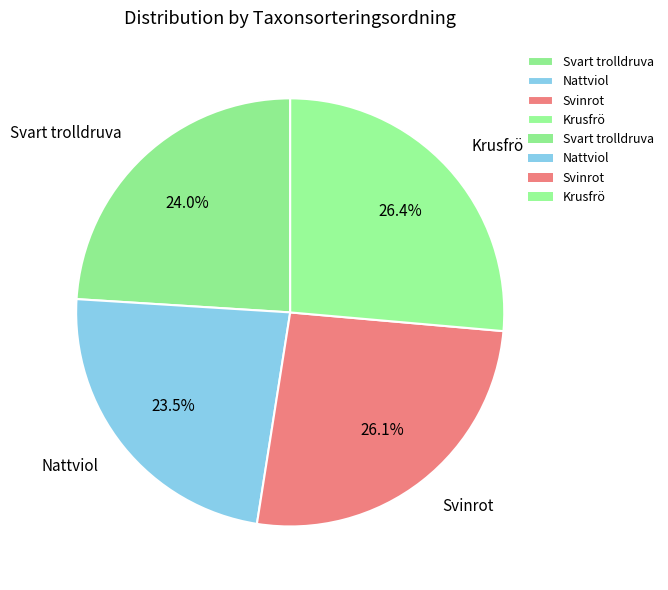

Between Svart trolldruva and Nattviol, which is larger?

Svart trolldruva